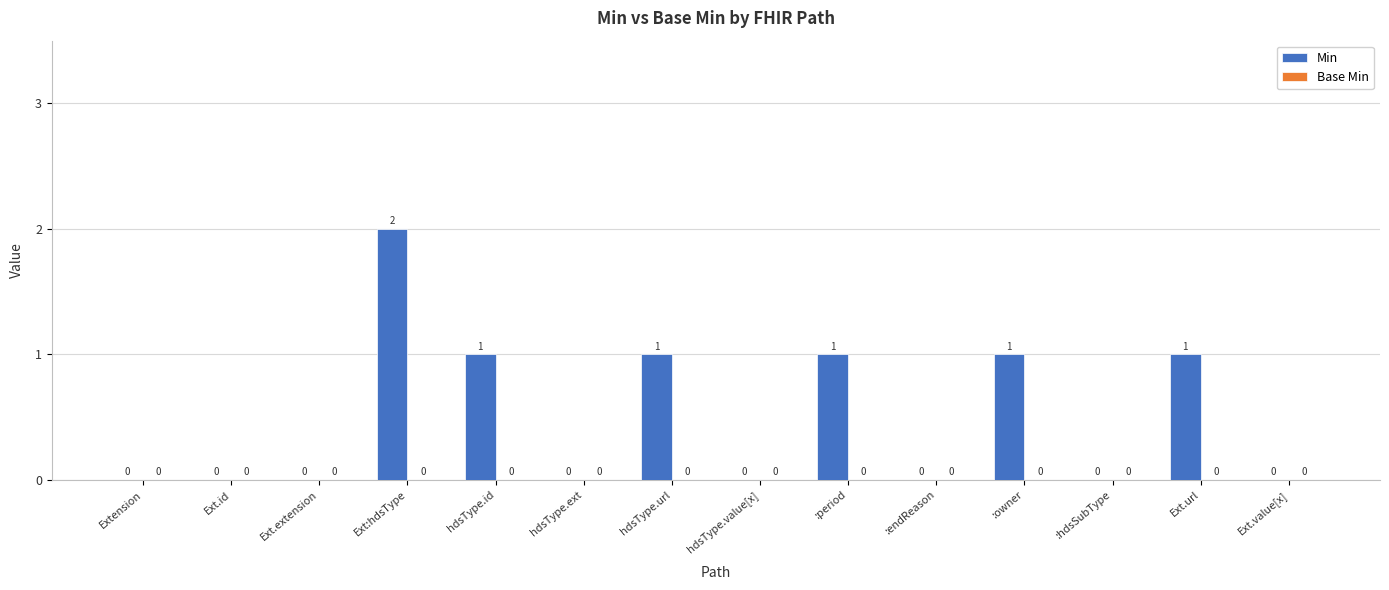

How many categories are shown in the chart?

14